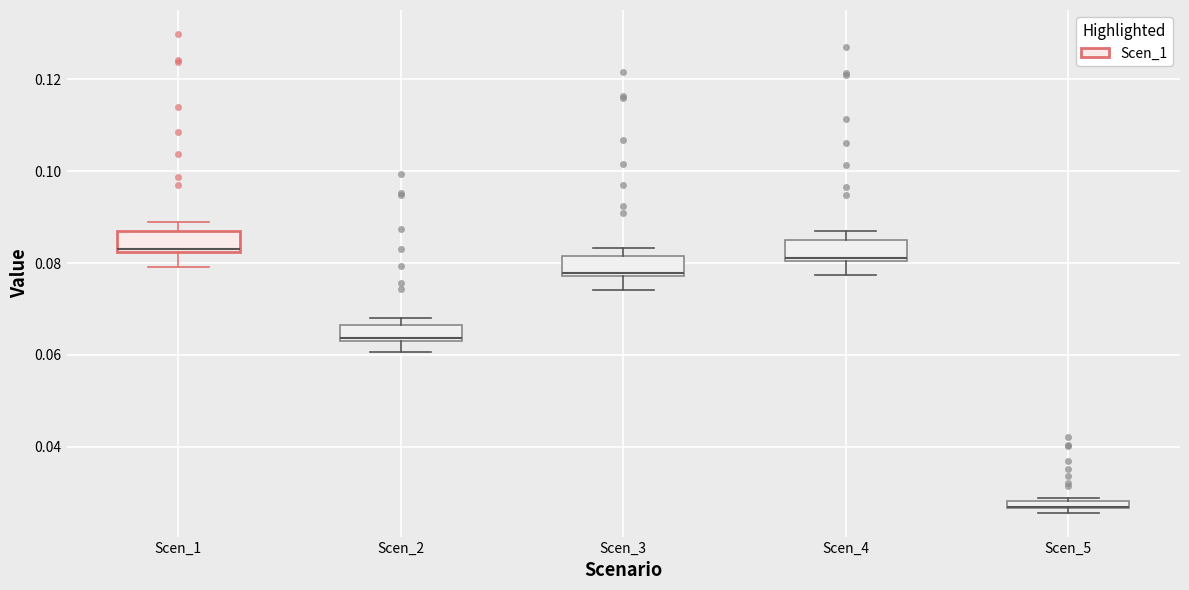

Where is the upper edge of the box for Scen_1 on the y-axis? The values are not printed on the chart, so give them approximately, as read against the axis.

0.086